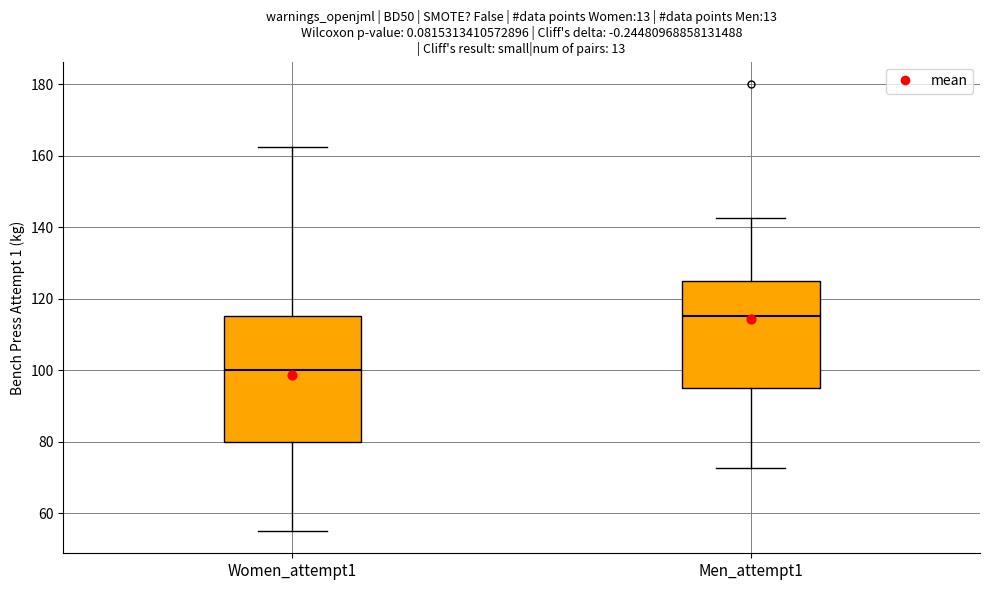

Which box has the lowest median line?

Women_attempt1